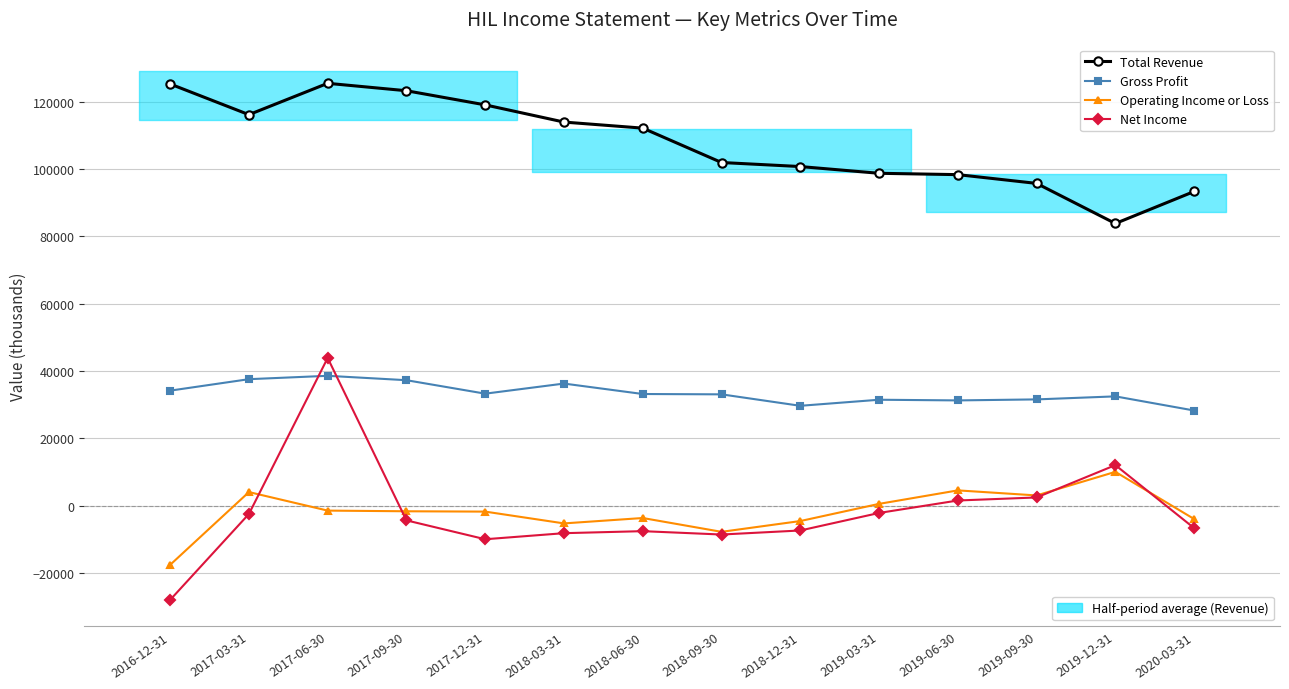

The value of Net Income at 2019-12-31 is 5663. True or false?

False